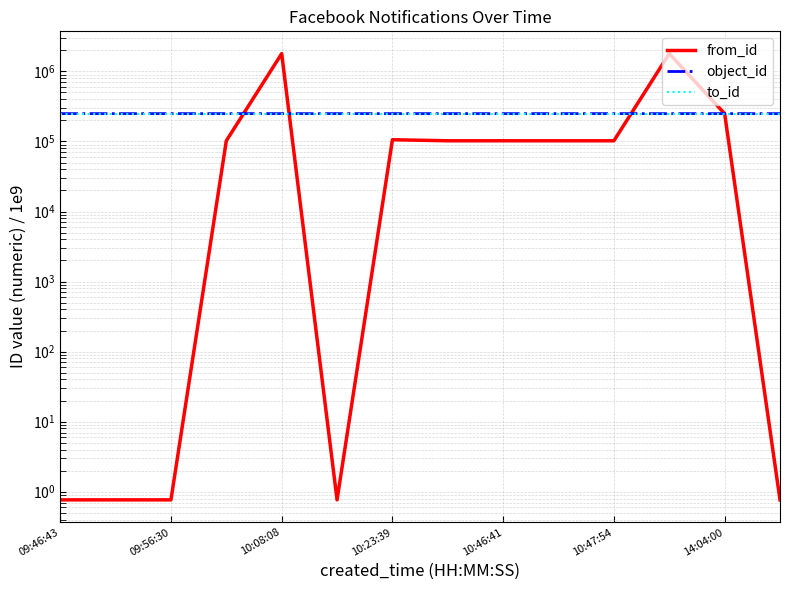

At which label is object_id closest to 249546?

11